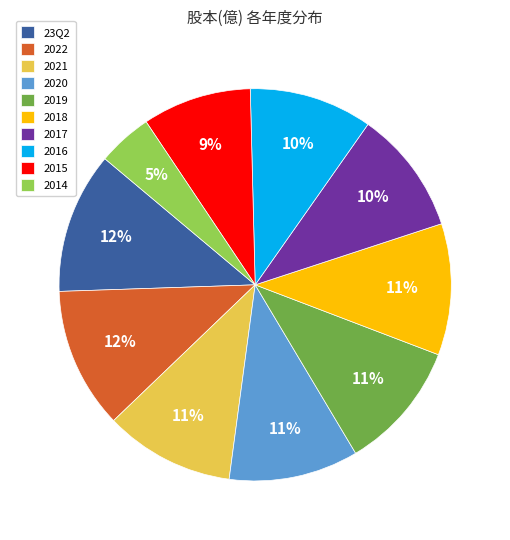

Combined, do 2017 and 2022 account for over 50%?

No